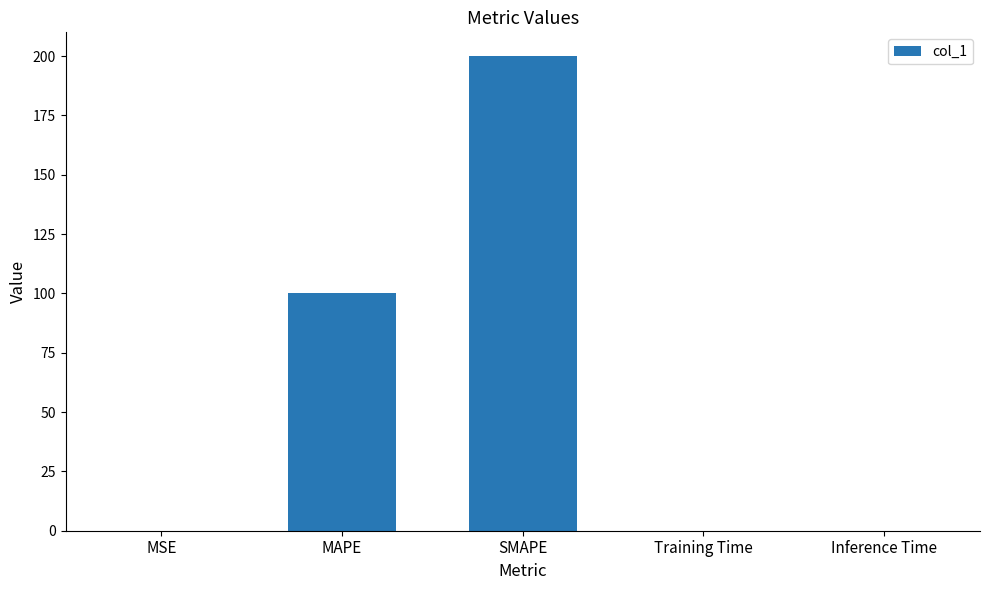

What value does the data have at SMAPE?

200.0